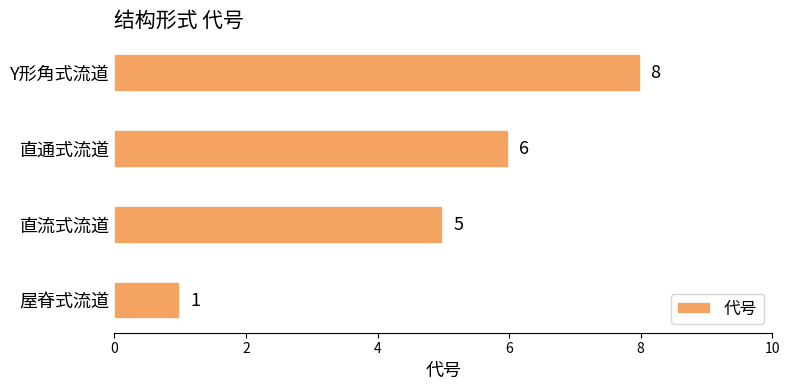

True or false: the data shows 1 at 屋脊式流道.

True